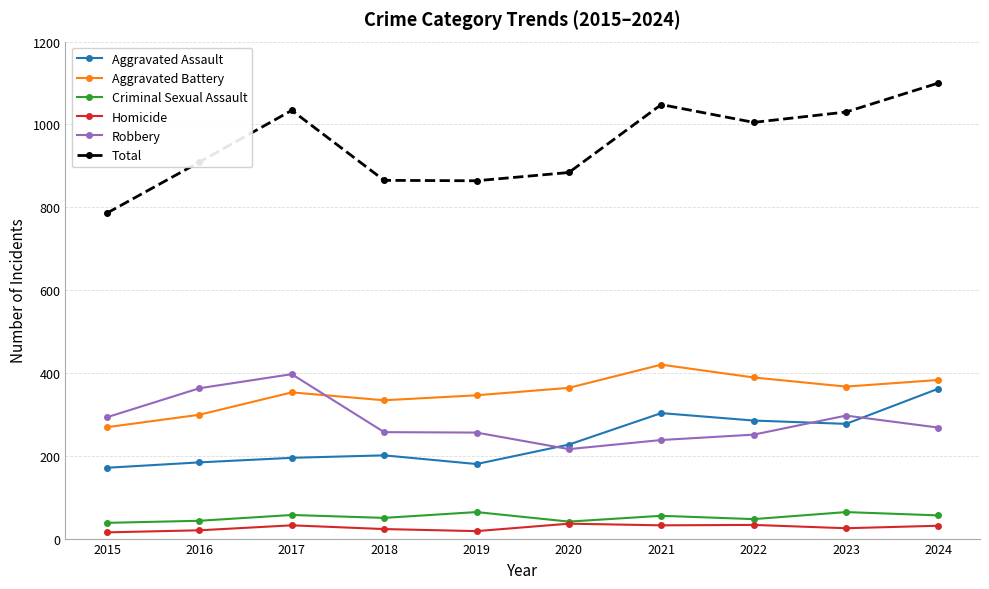

The Homicide series shows 31 at 2024. True or false?

True